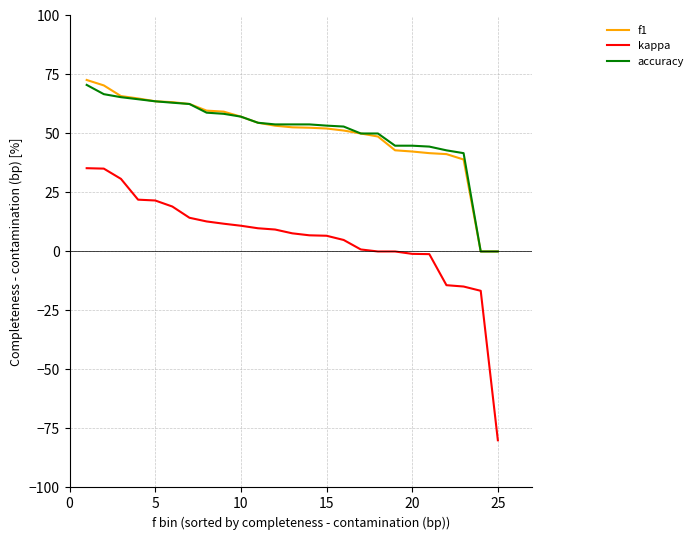

What is the smallest value displayed?

-80.0